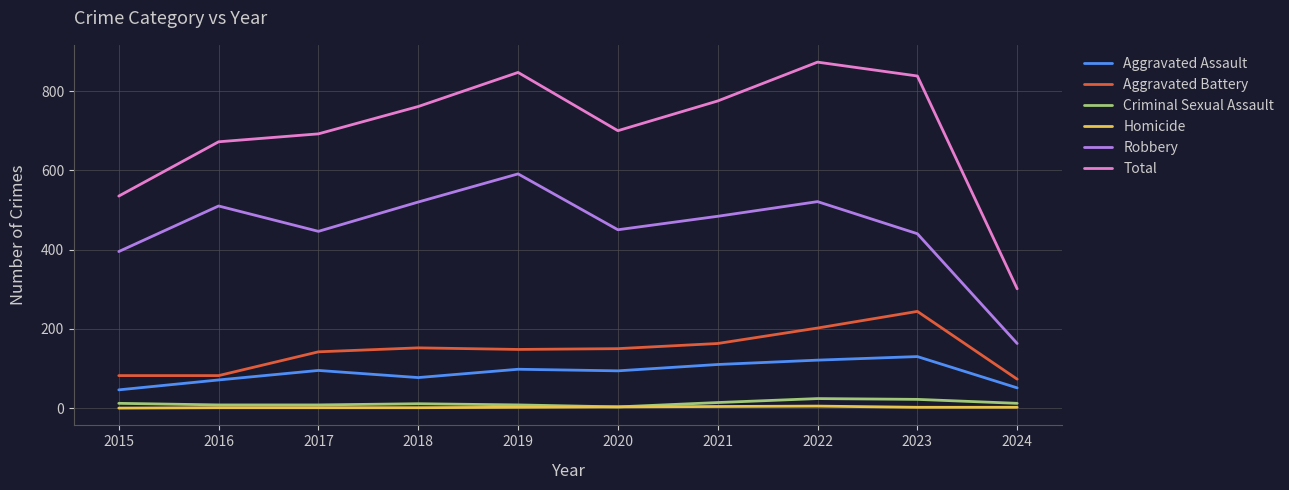

At which category does Total reach its first local valley?

2020